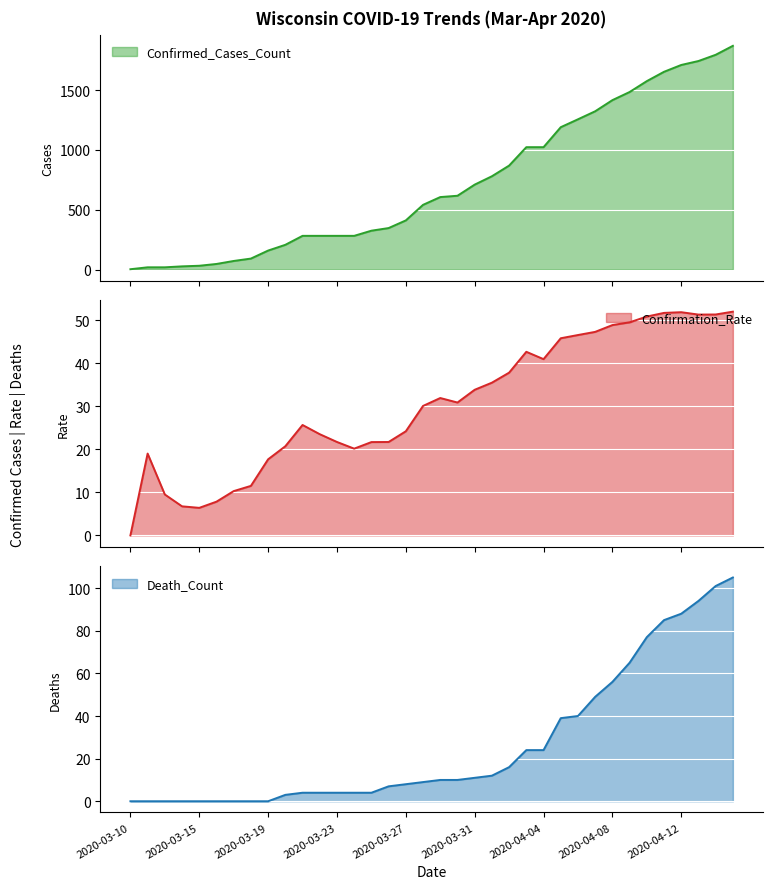

What is the average value of the Confirmed_Cases_Count series?

724